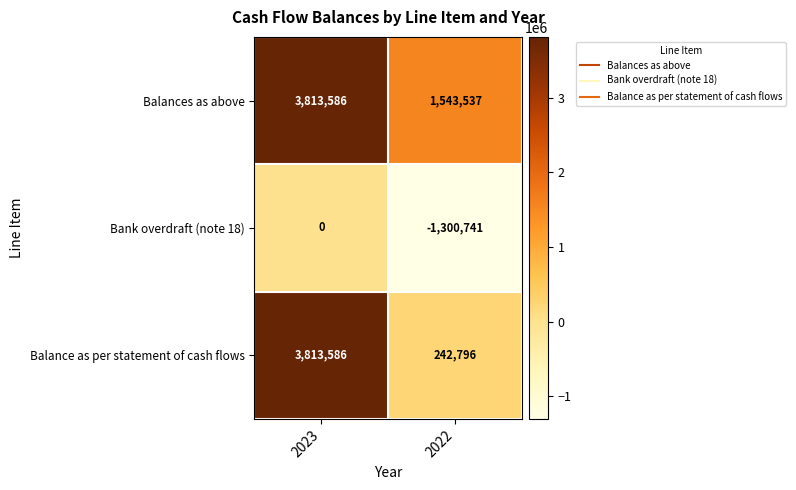

Reading left to right, transcribe all the data shown in this chart.

Balances as above: 3813586	1543537
Bank overdraft (note 18): 0	-1300741
Balance as per statement of cash flows: 3813586	242796